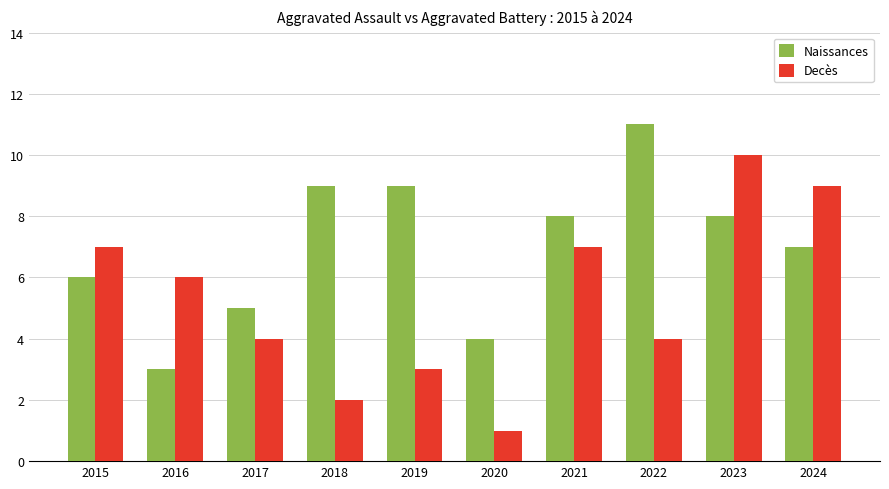

What is the difference between the Decès values at 2017 and 2016?

2